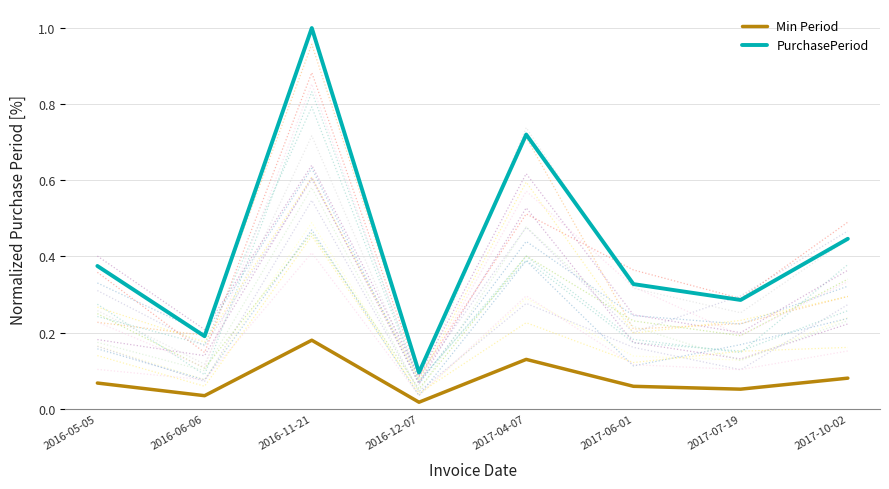

Which series changed the most between 2016-11-21 and 2016-12-07?

PurchasePeriod